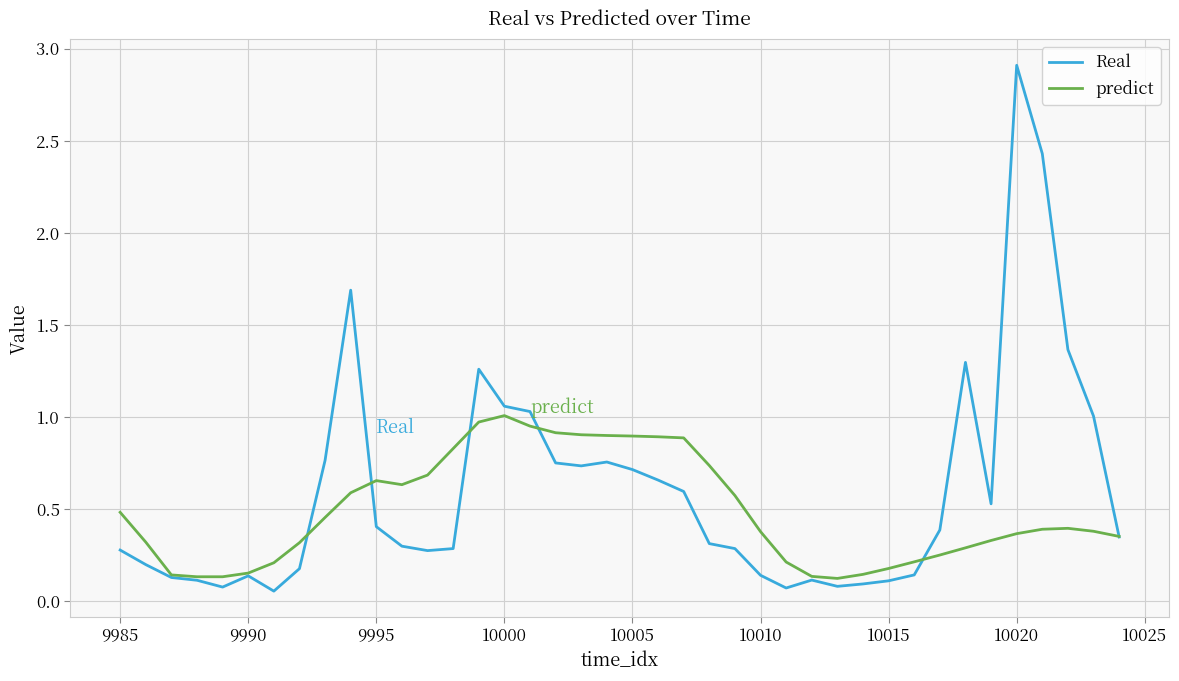

Rank the series by their maximum value, from lowest to highest.

predict, Real